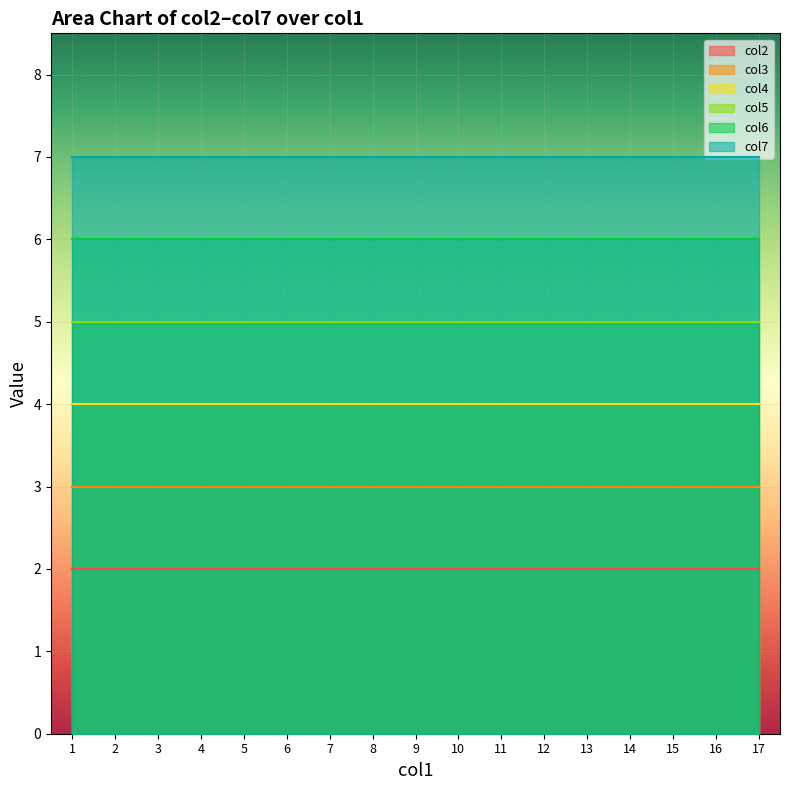

Does the chart display data point markers on the line(s)?

No